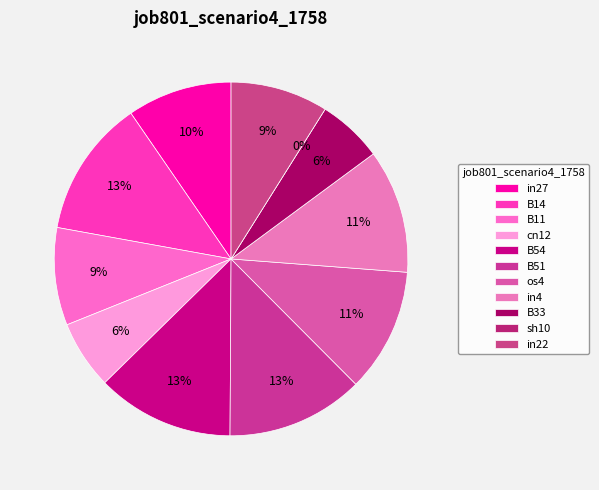

How many segments does this pie chart have?

11